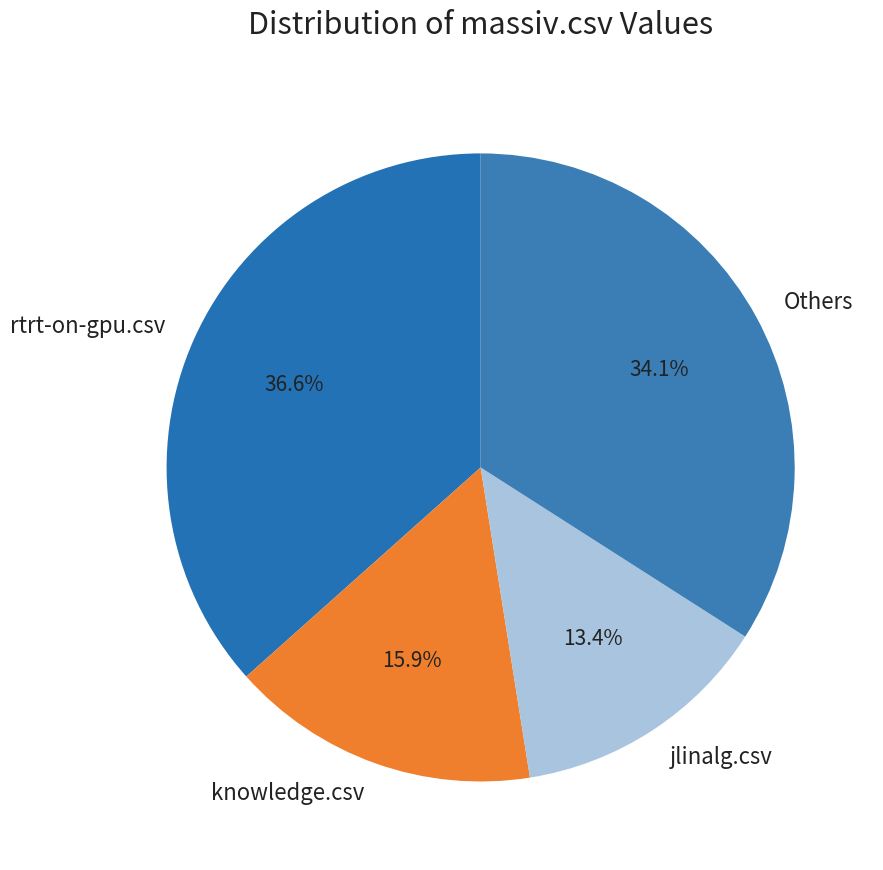

What is the total percentage of knowledge.csv and Others?

50.0%